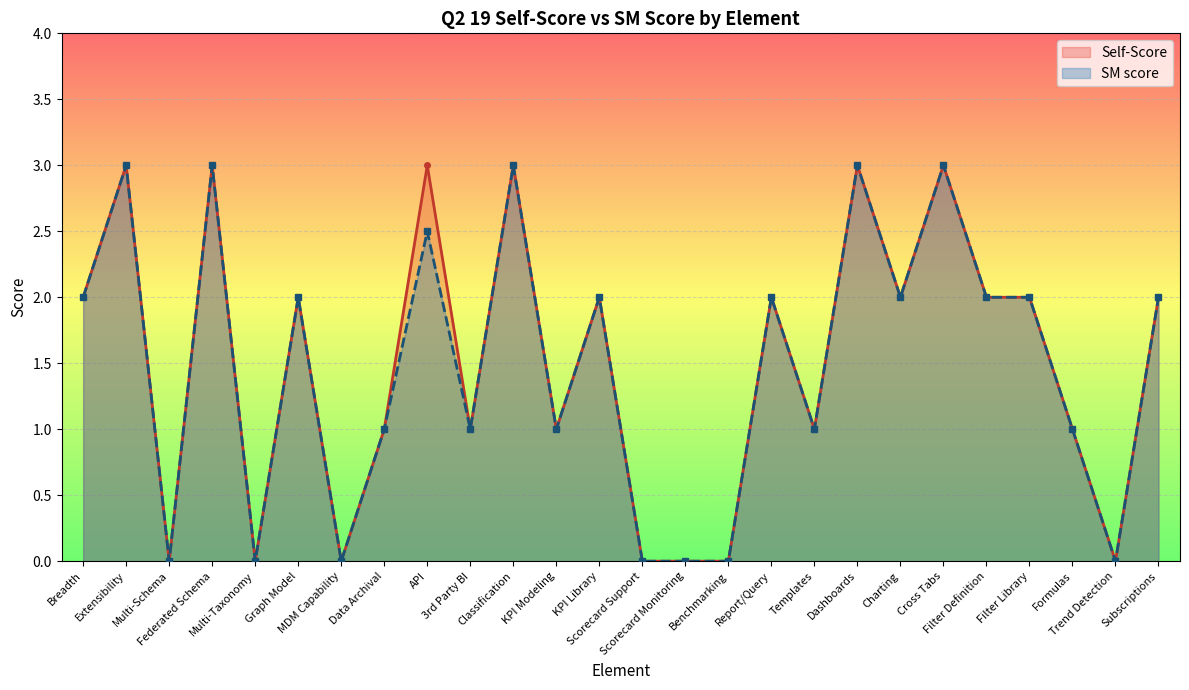

At which category is the sum across all series the highest?

Extensibility